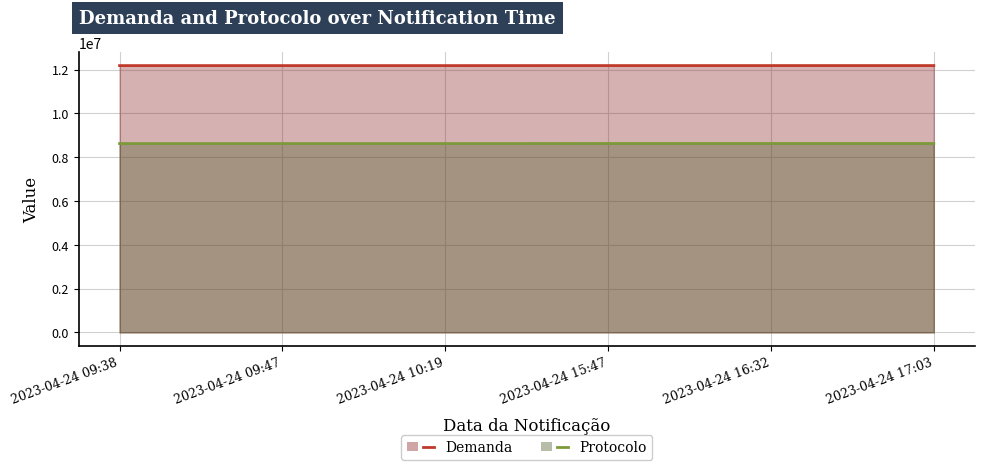

Reading left to right, extract all data points from this chart.

Demanda: 2023-04-24 09:38=12182380	2023-04-24 09:47=12182409	2023-04-24 10:19=12182516	2023-04-24 15:47=12183870	2023-04-24 16:32=12184044	2023-04-24 17:03=12184147
Protocolo: 2023-04-24 09:38=8623587	2023-04-24 09:47=8623619	2023-04-24 10:19=8623755	2023-04-24 15:47=8625556	2023-04-24 16:32=8625713	2023-04-24 17:03=8625882